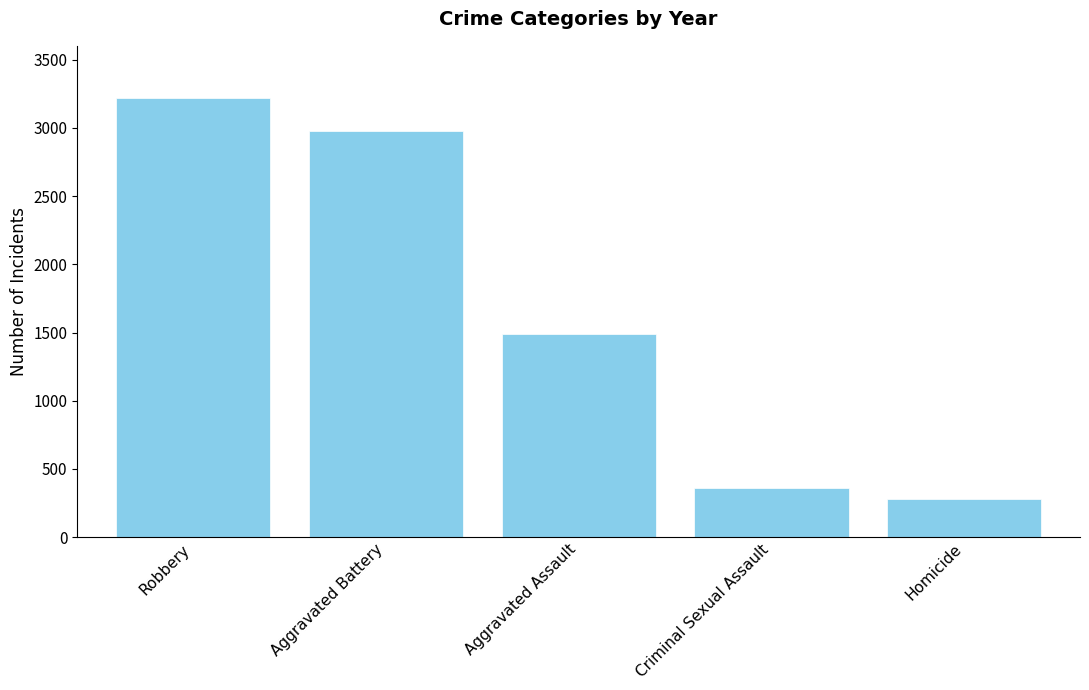

True or false: the data shows 3216 at Robbery.

True